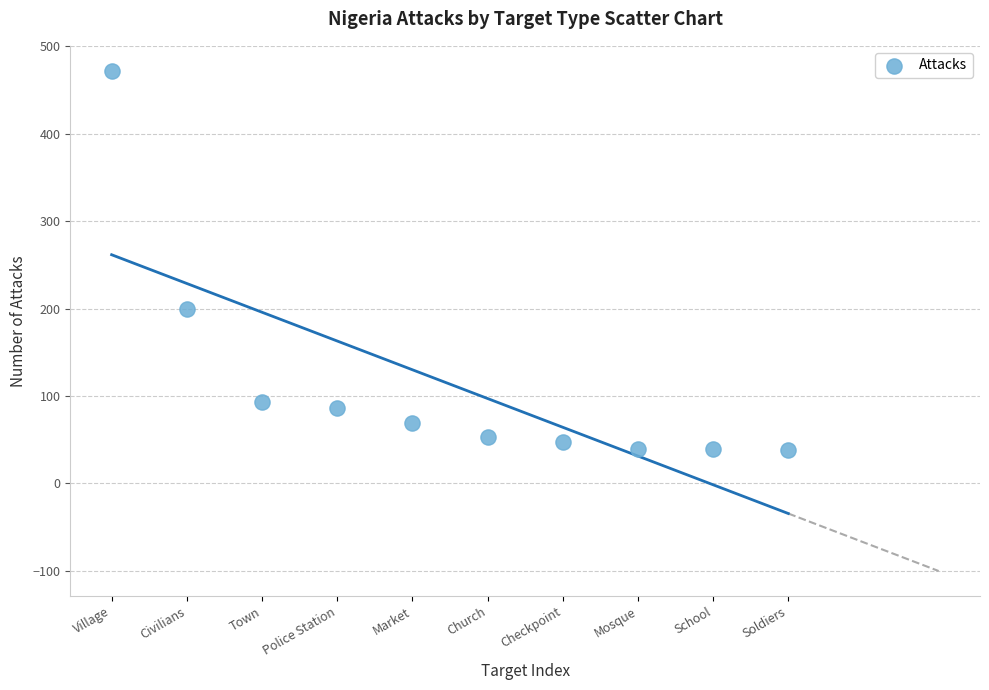

What is the average Y value?

114